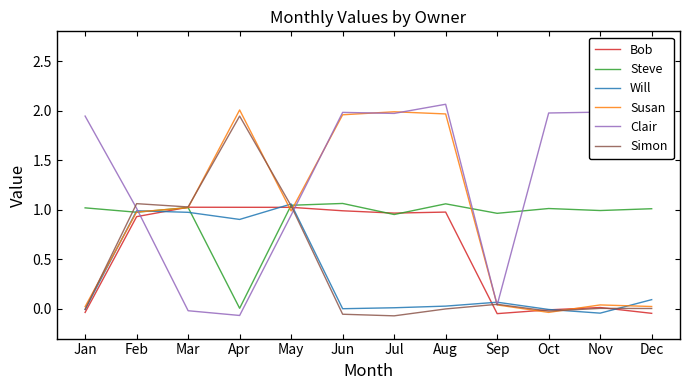

Where is Will nearest to the value 0?

Jun